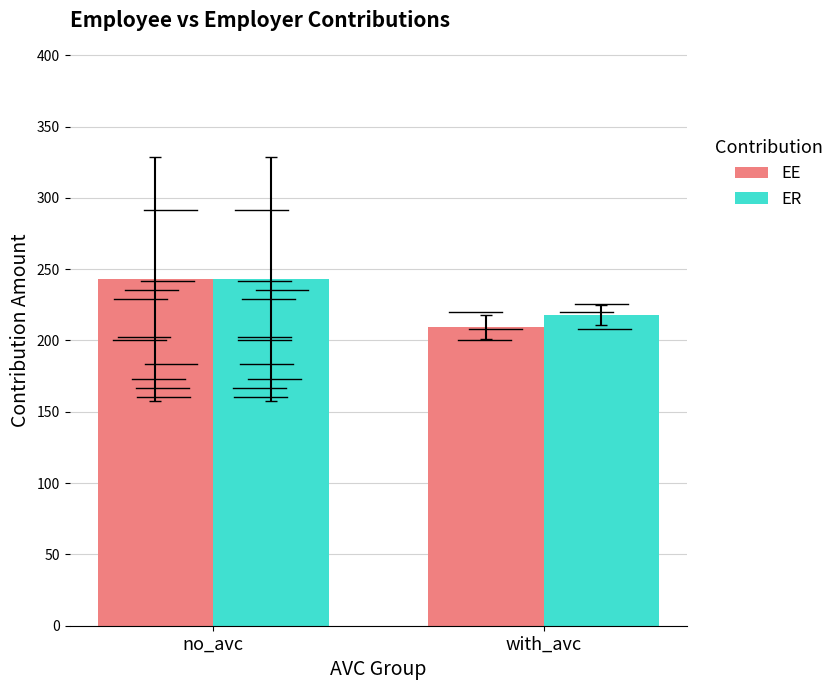

Rank the categories by EE value from lowest to highest.

with_avc, no_avc